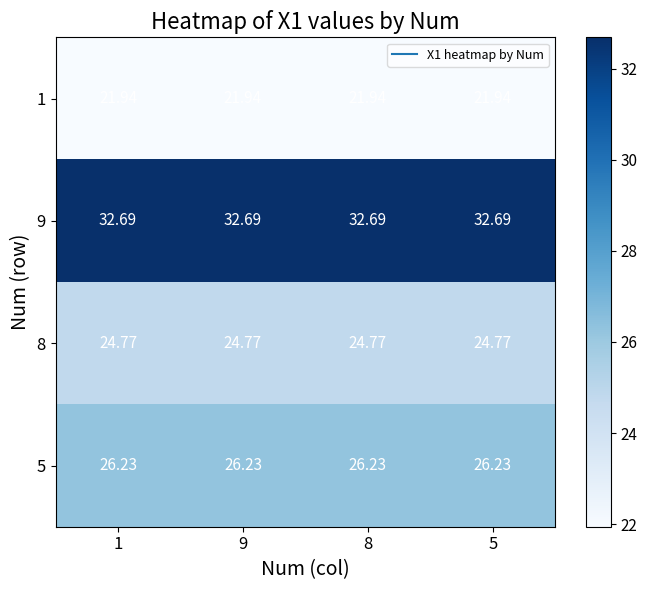

Is the value of 5 at 5 greater than the value of 8 at 1?

Yes